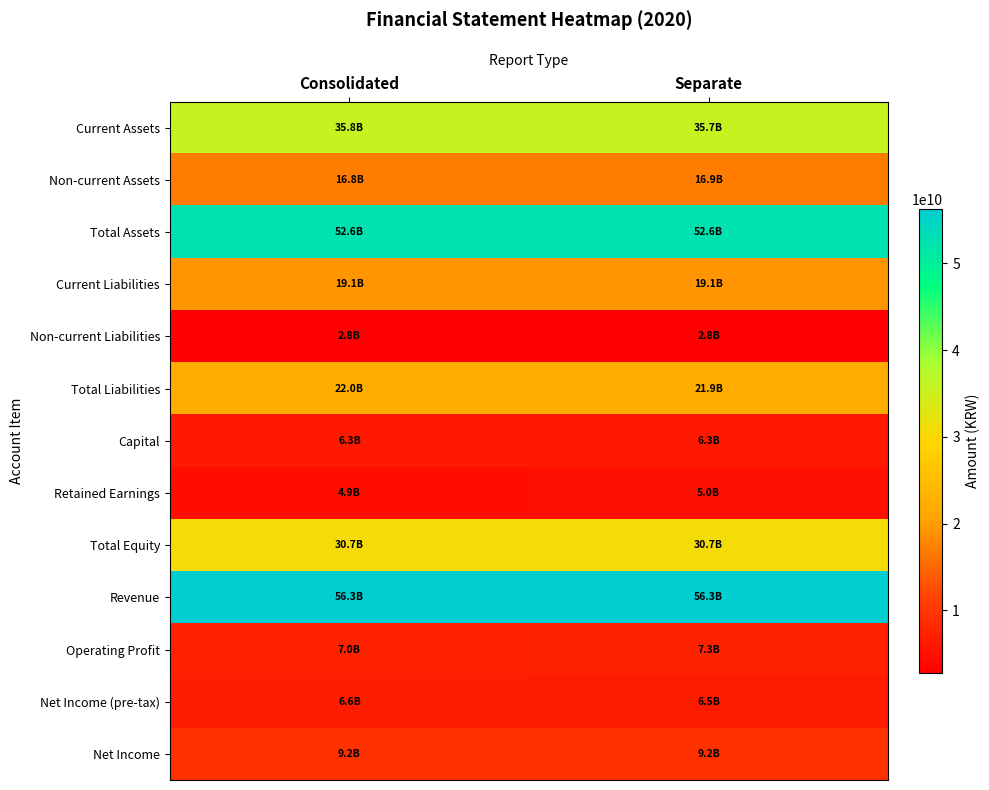

At how many categories does at least one series exceed 43447109860?

2